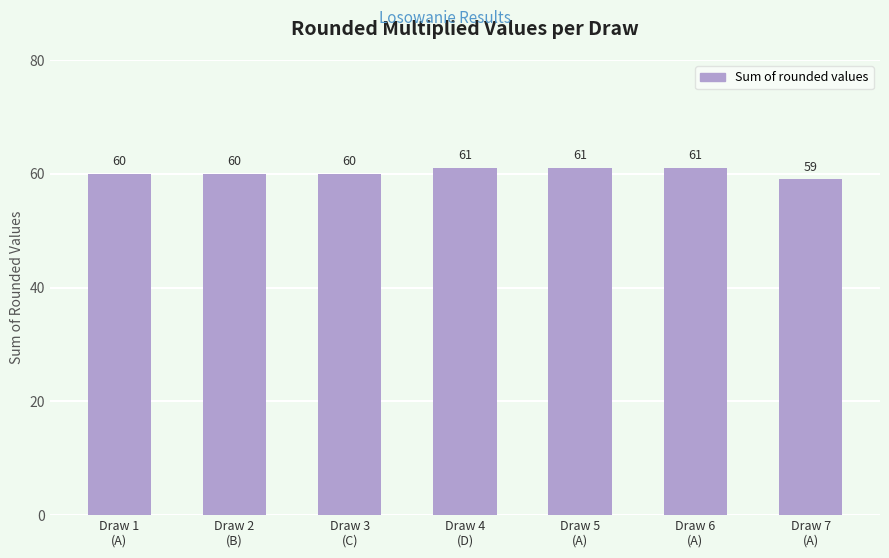

What is the value of the 6th bar from the left?

61